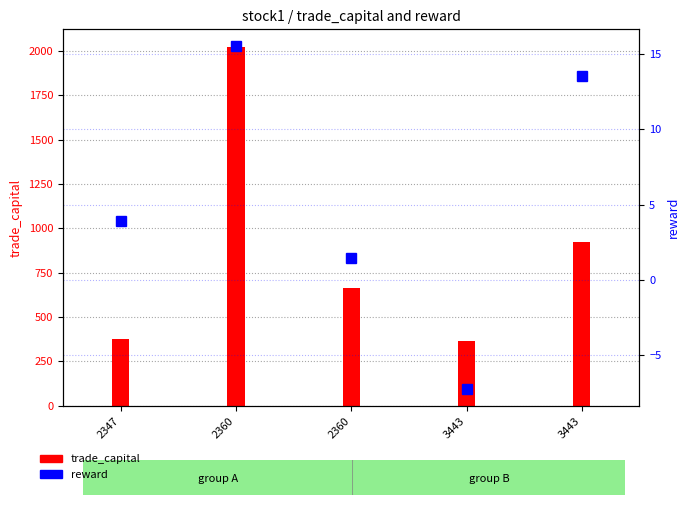

Reading left to right, extract all data points from this chart.

3.9	15.5	1.5	-7.2	13.5